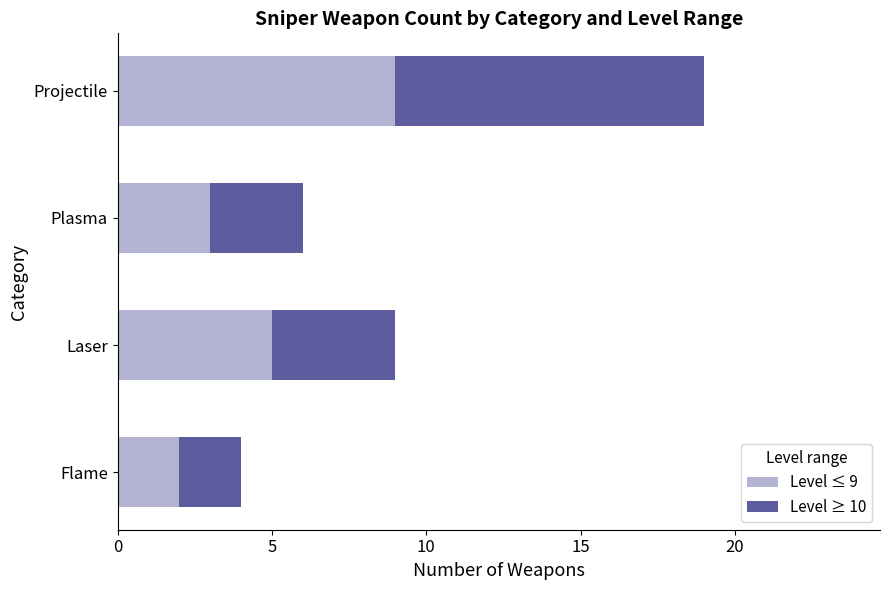

Which category has the lowest value in the Level ≤ 9 series?

Flame